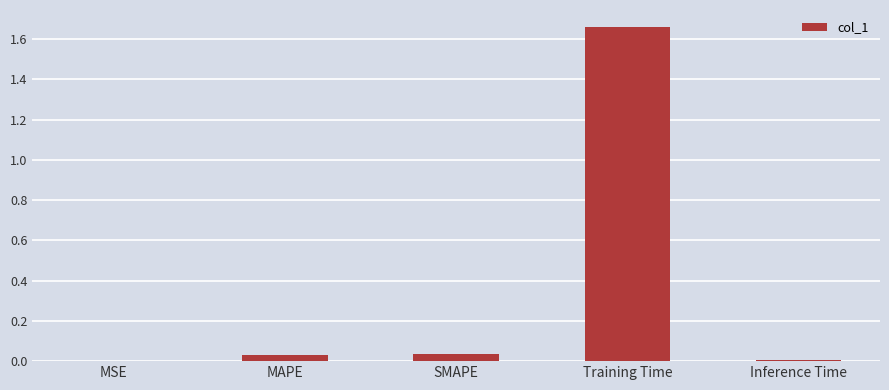

Are the bars grouped side by side (vs. stacked)?

No